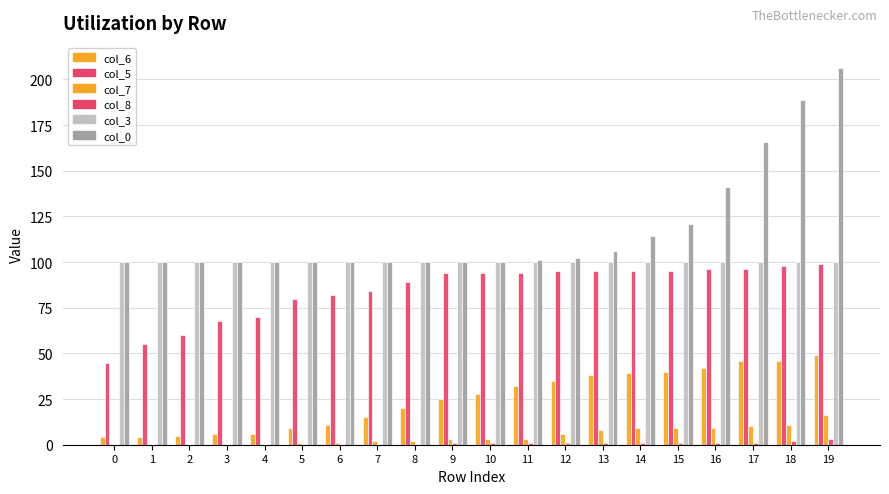

Which category has the highest value in the col_6 series?

19